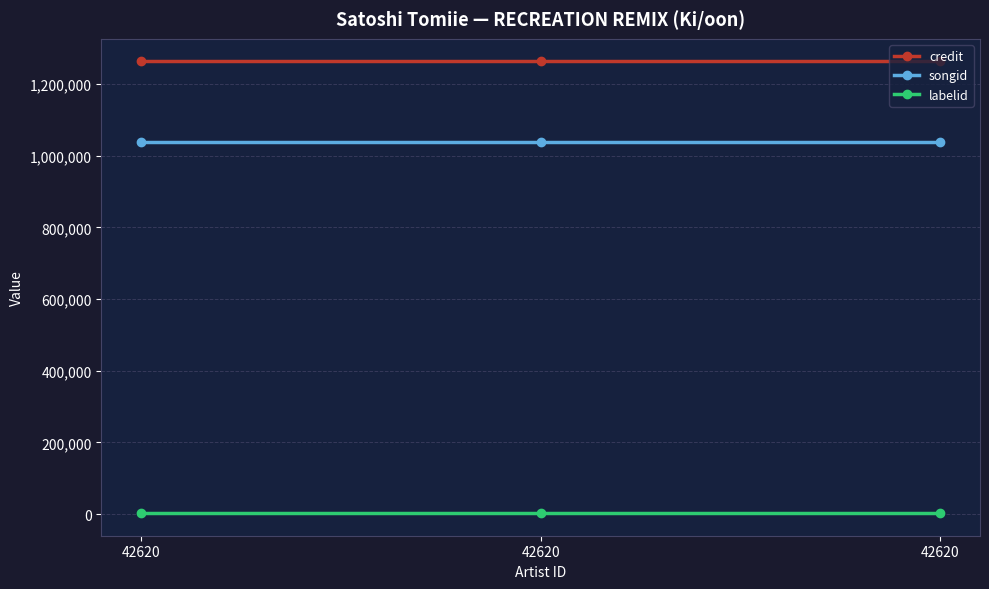

The labelid series shows 1426 at 42620. True or false?

False